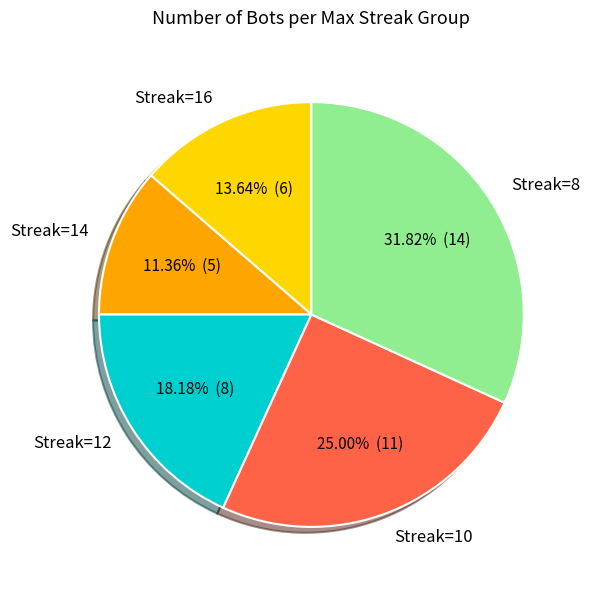

Rank the categories by value from lowest to highest.

Streak=14, Streak=16, Streak=12, Streak=10, Streak=8